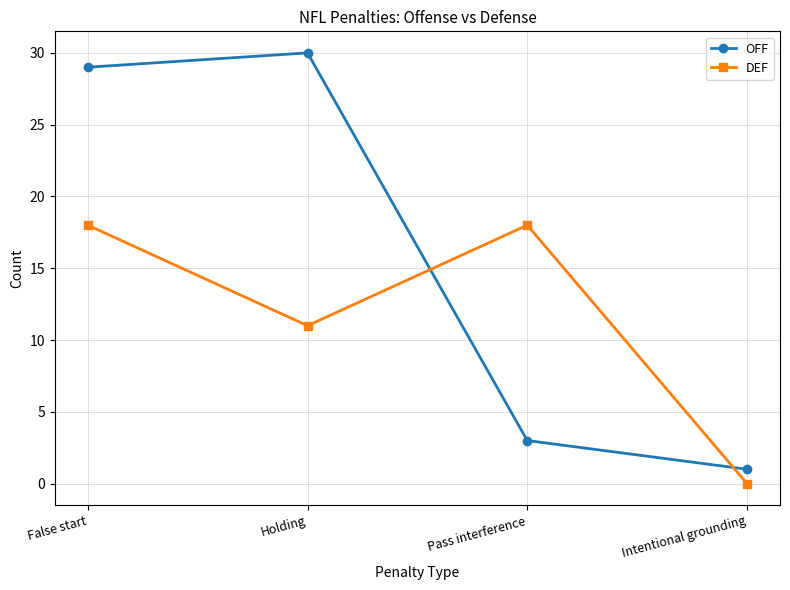

What is the sum of all DEF values?

47